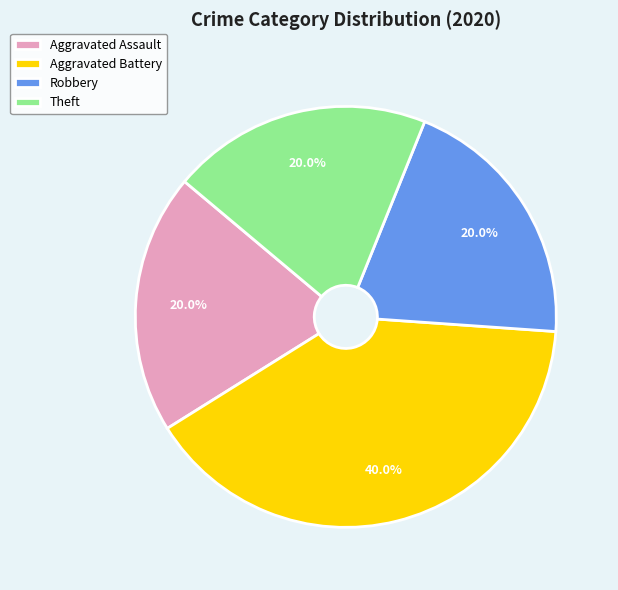

Between Aggravated Battery and Aggravated Assault, which is larger?

Aggravated Battery